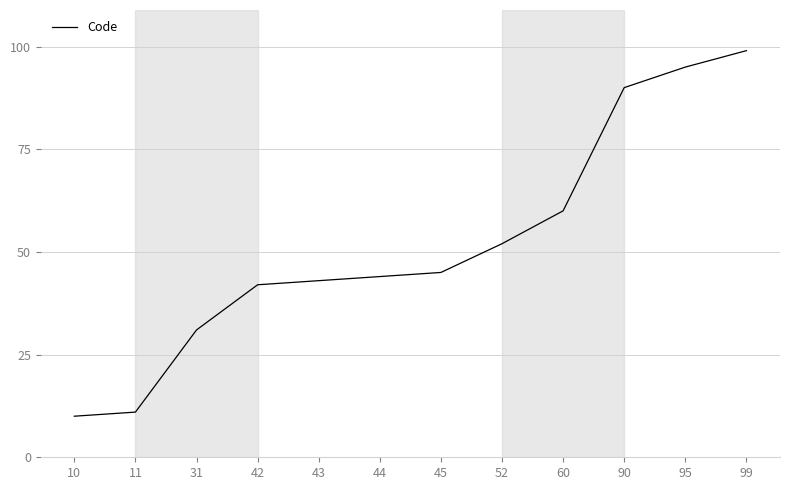

Does the chart display data point markers on the line(s)?

No